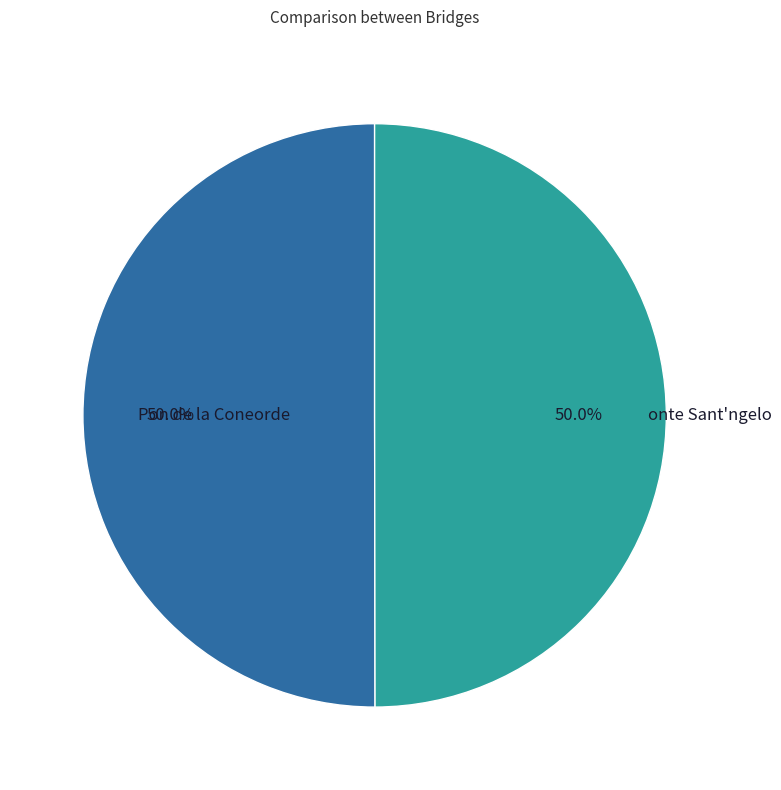

Count the number of slices in the pie.

2